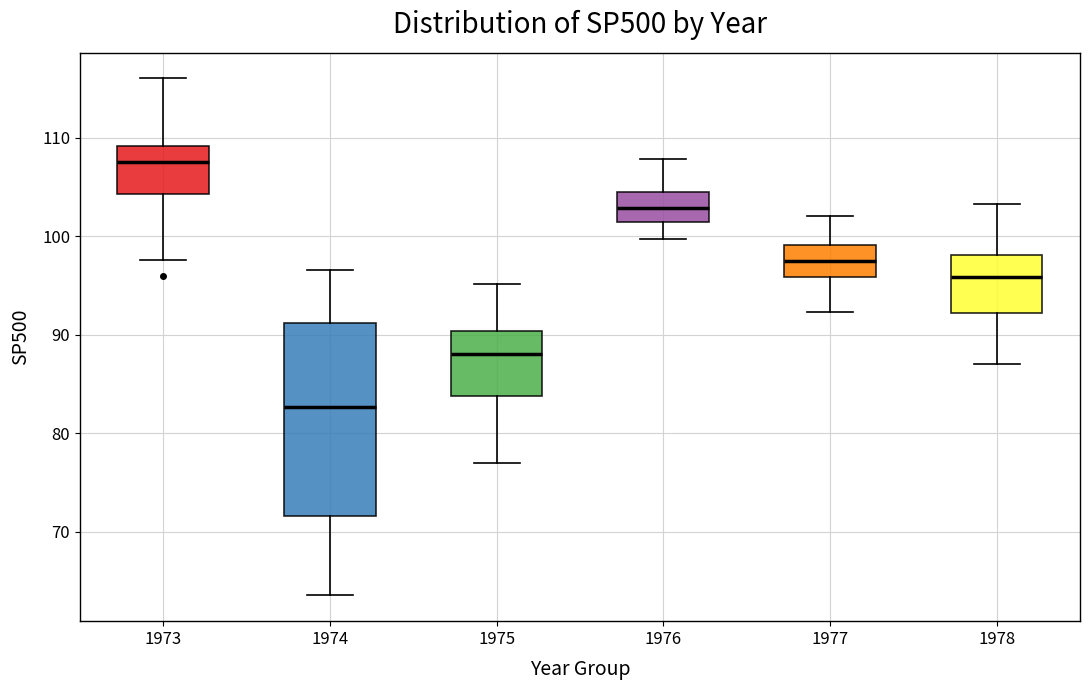

Which box is the tallest, from its lower edge to its upper edge?

1974